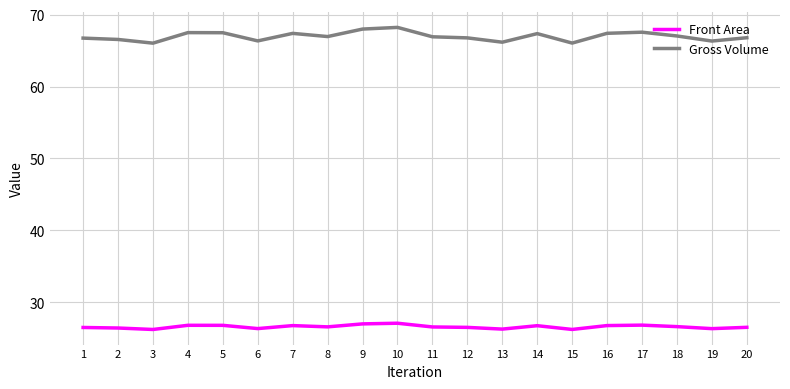

True or false: Front Area and Gross Volume intersect in this chart.

False